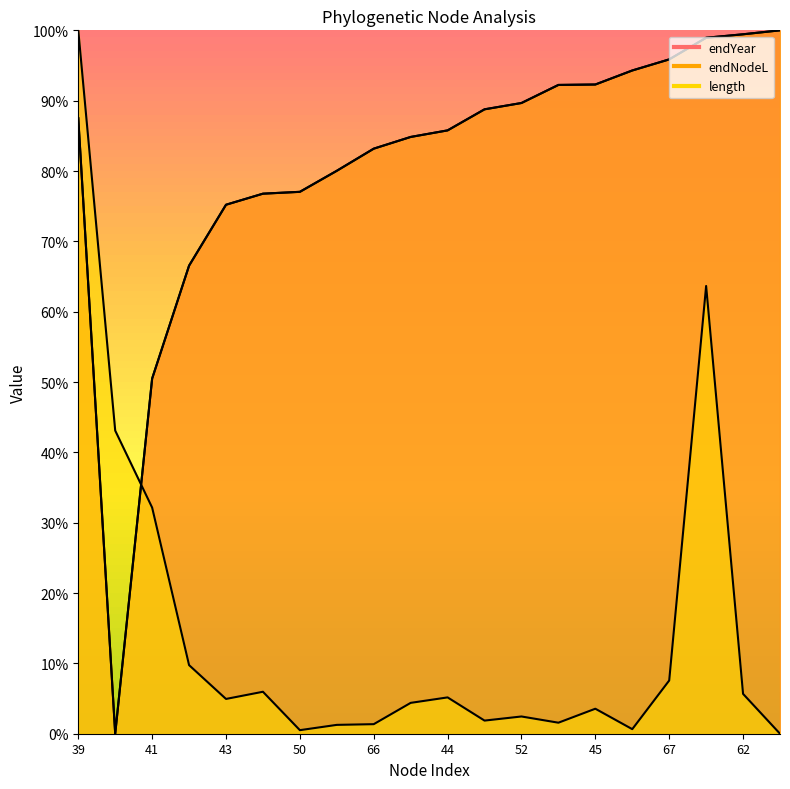

Count the number of categories in the chart.

20